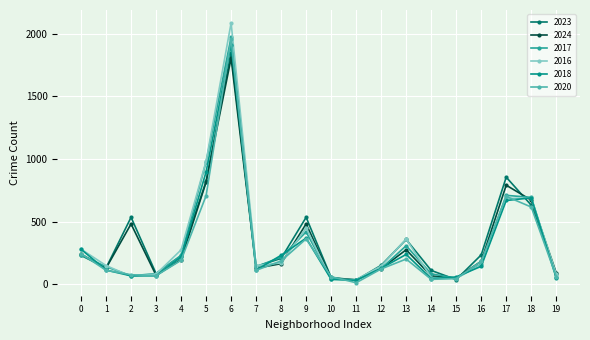

How many series are shown in this chart?

6